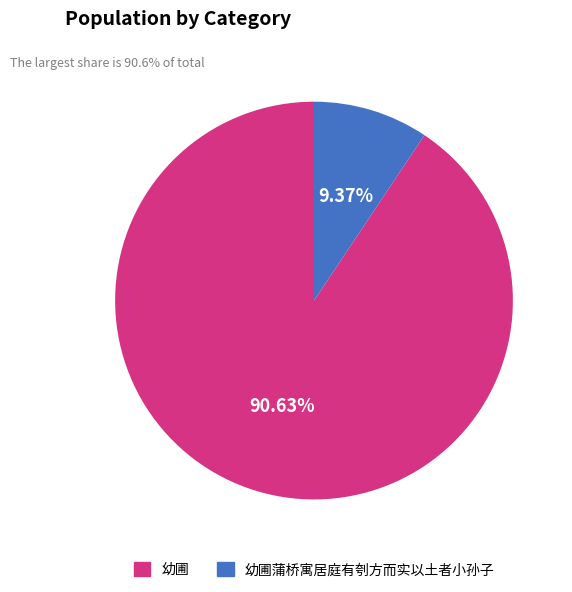

Is there any slice that represents more than half of the pie?

Yes